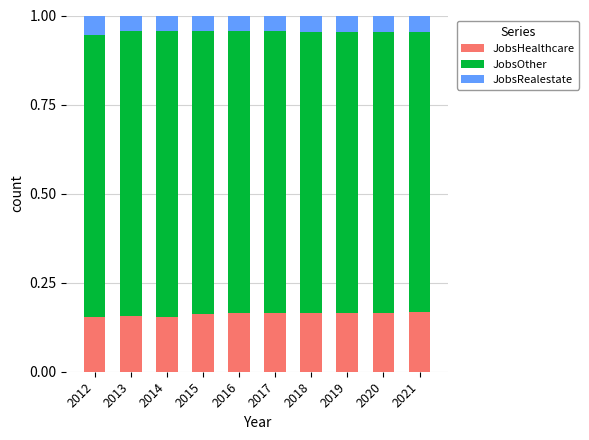

The value of JobsHealthcare at 2012 is 0.1. True or false?

False